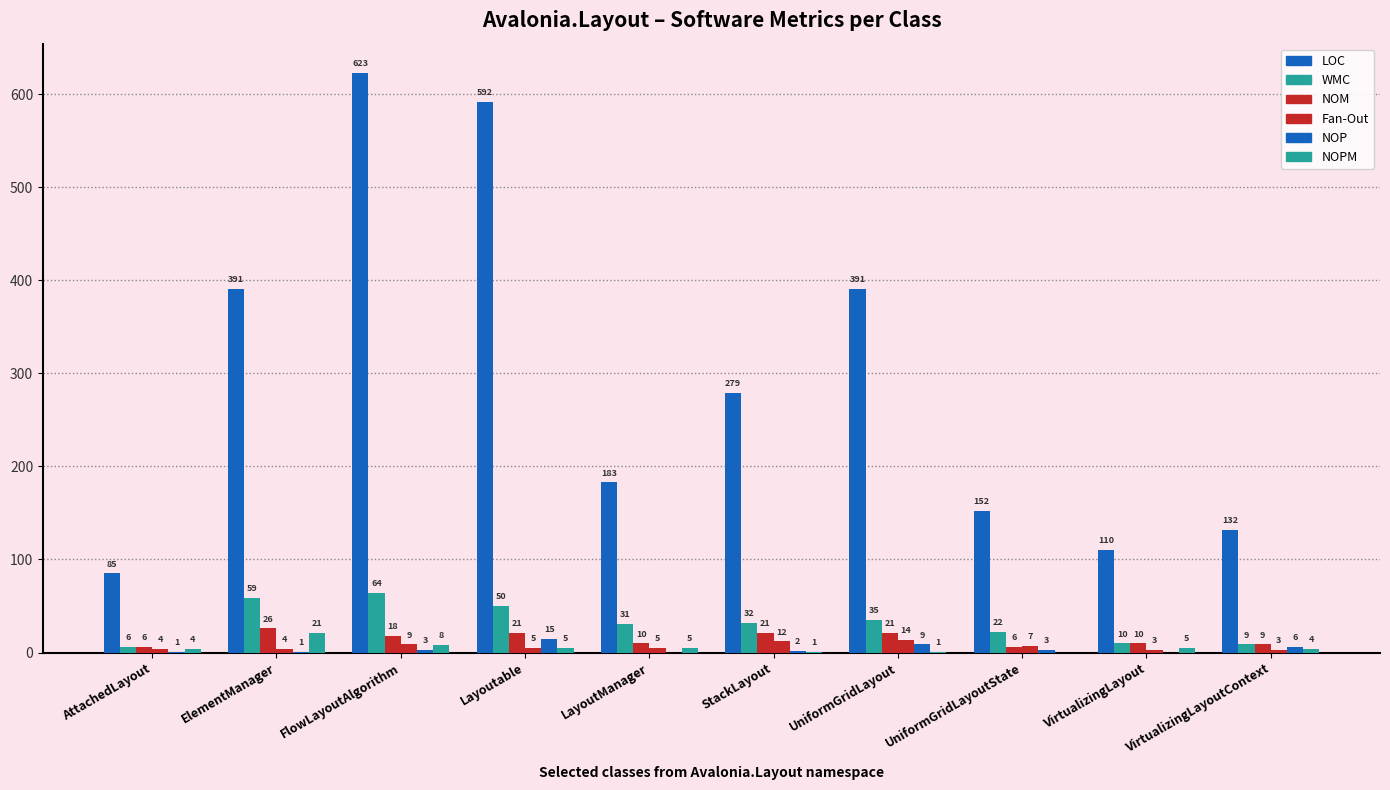

Where does the WMC series first go above 32?

ElementManager